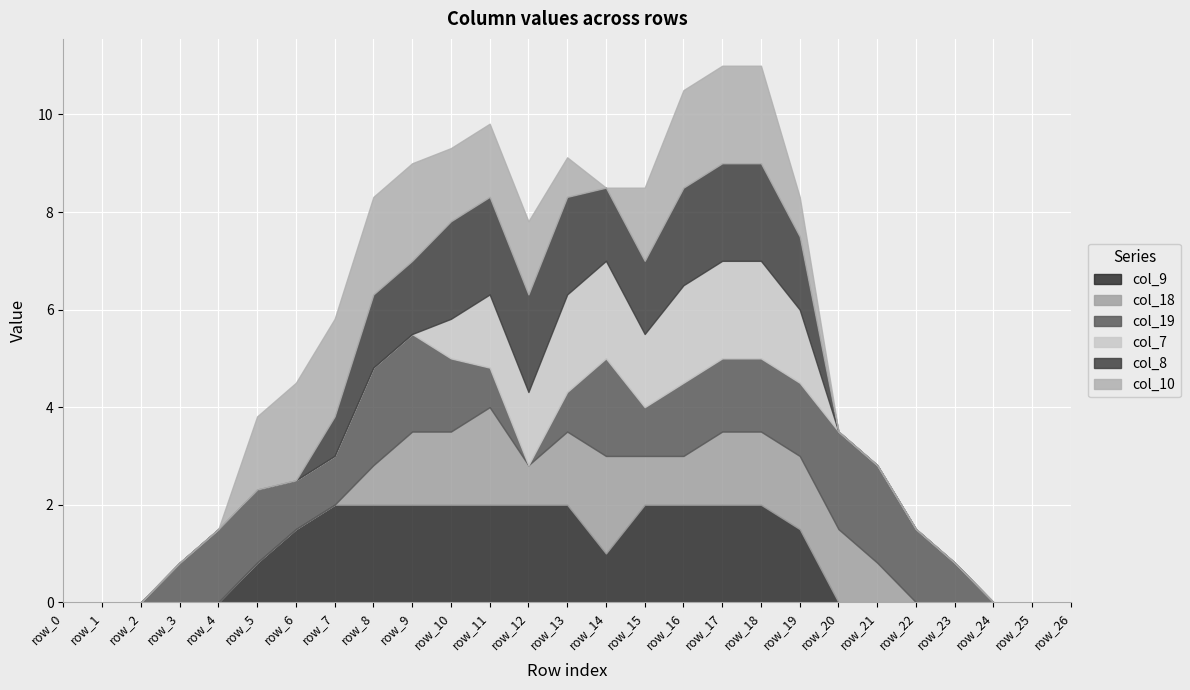

The value of col_19 at row_16 is 0.4. True or false?

False